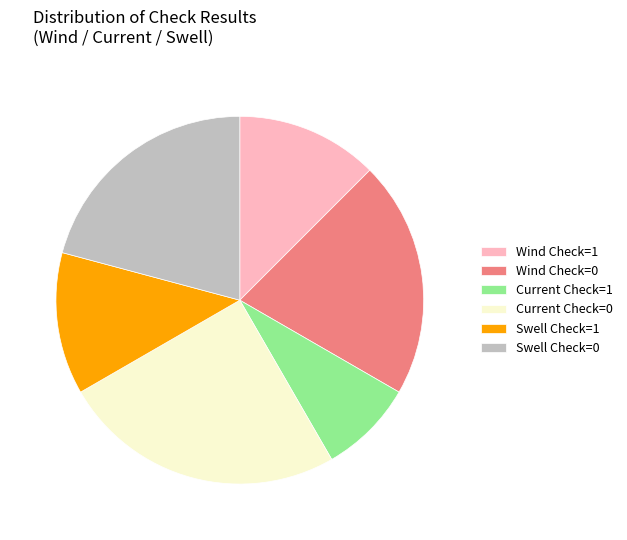

What is the ratio of the value at Swell Check=1 to the value at Wind Check=0?

0.6